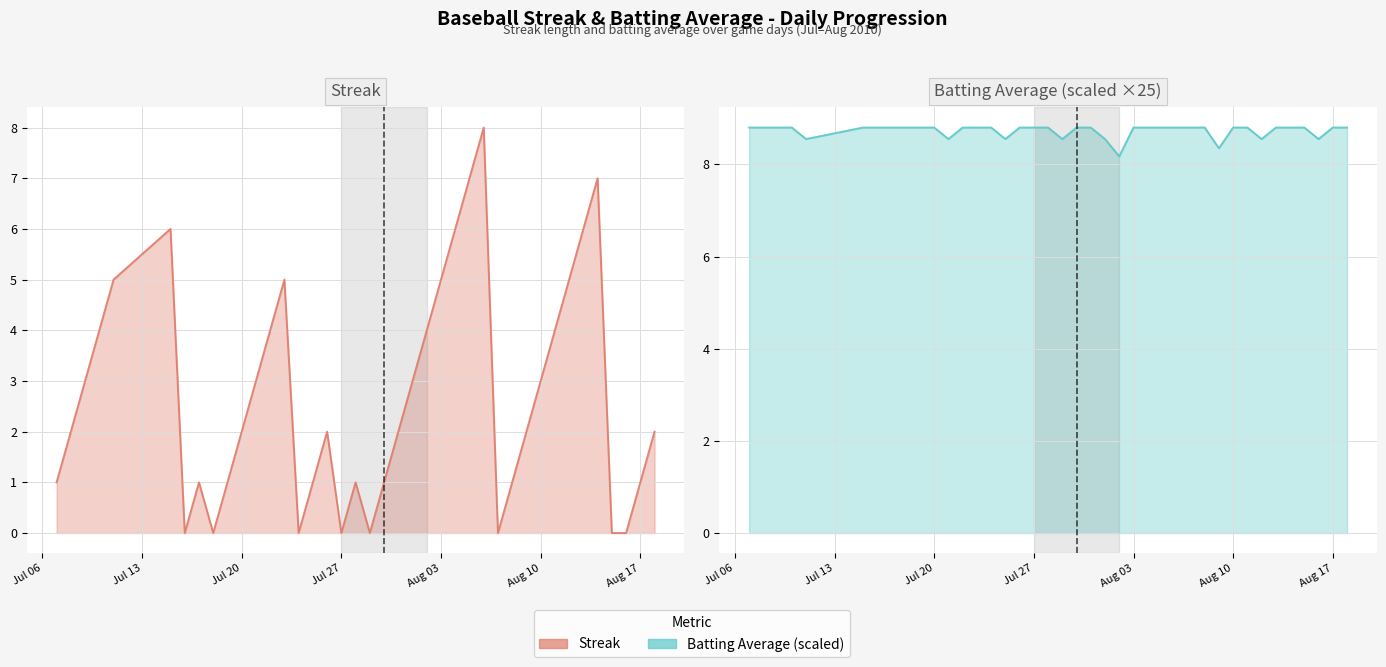

What are all the series names shown in the legend?

Streak line, Batting Average (scaled ×25) line